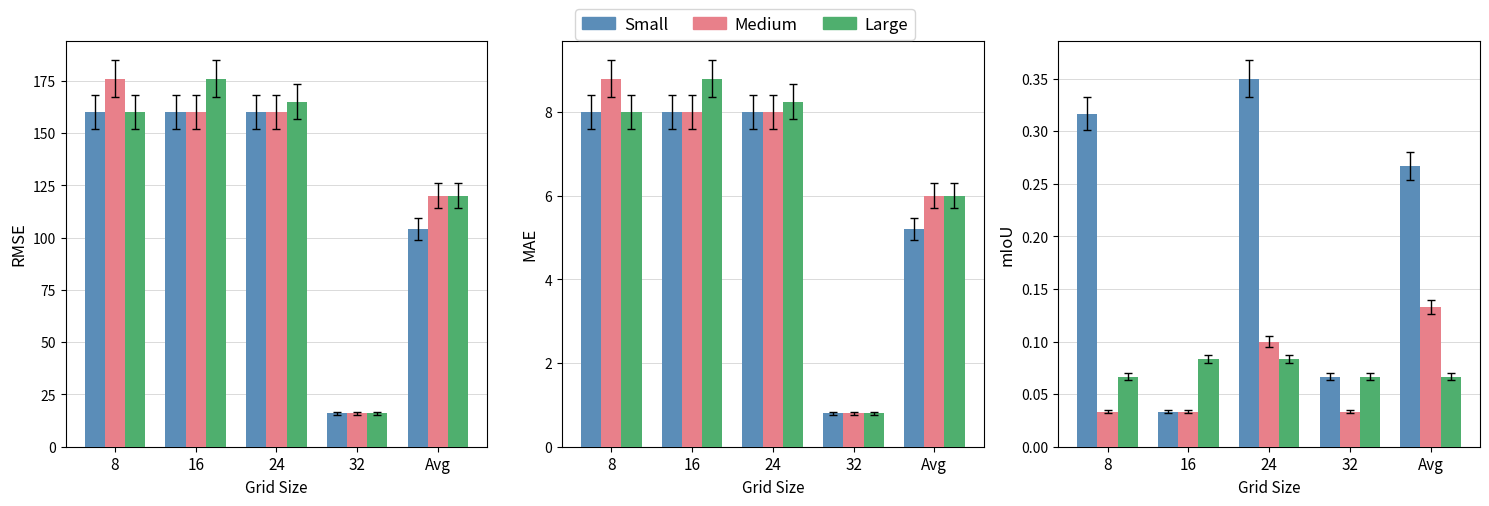

Reading left to right, extract all data points from this chart.

Small: 0.3	0.0	0.3	0.1	0.3
Medium: 0.0	0.0	0.1	0.0	0.1
Large: 0.1	0.1	0.1	0.1	0.1